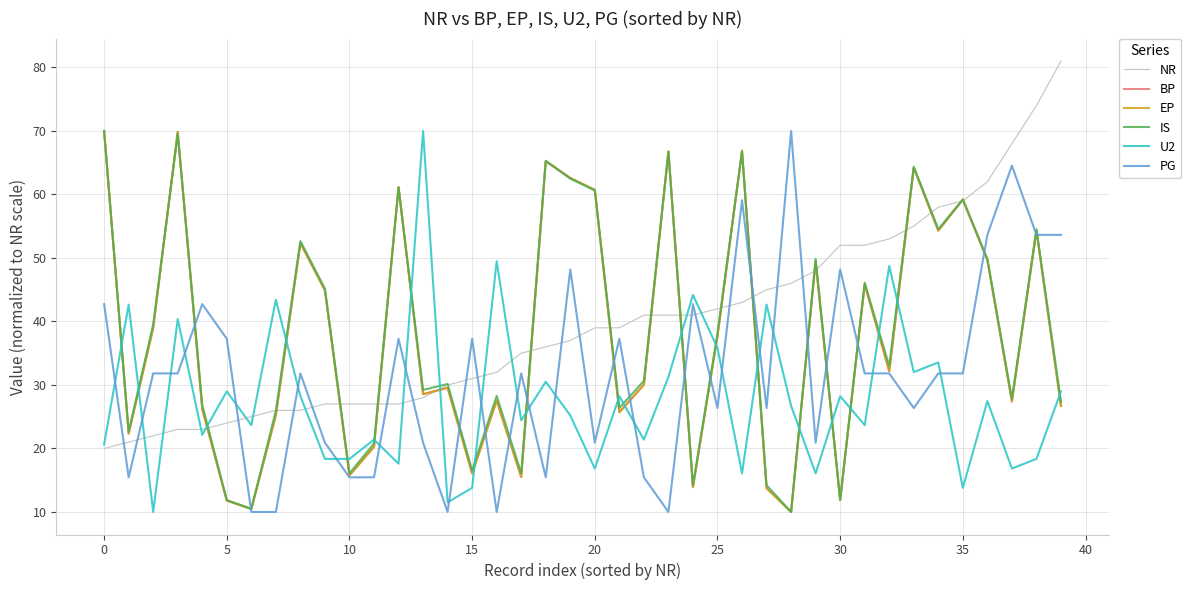

What is the lowest value of the EP series?

10.0